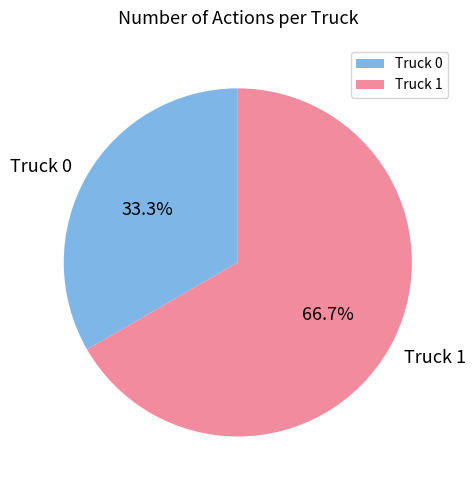

Rank the categories by value from lowest to highest.

Truck 0, Truck 1